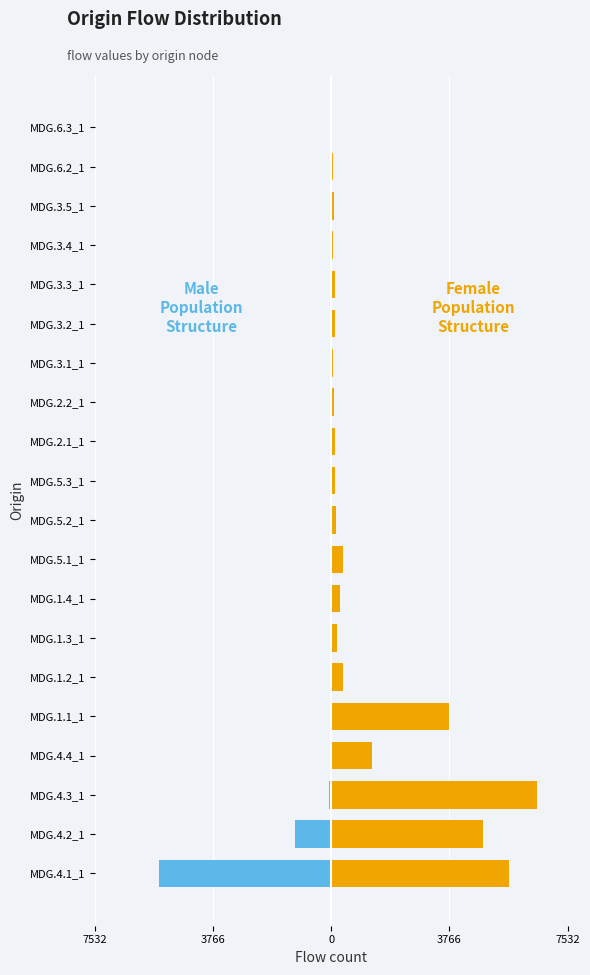

Which series has the largest total across all categories?

Female Population Structure